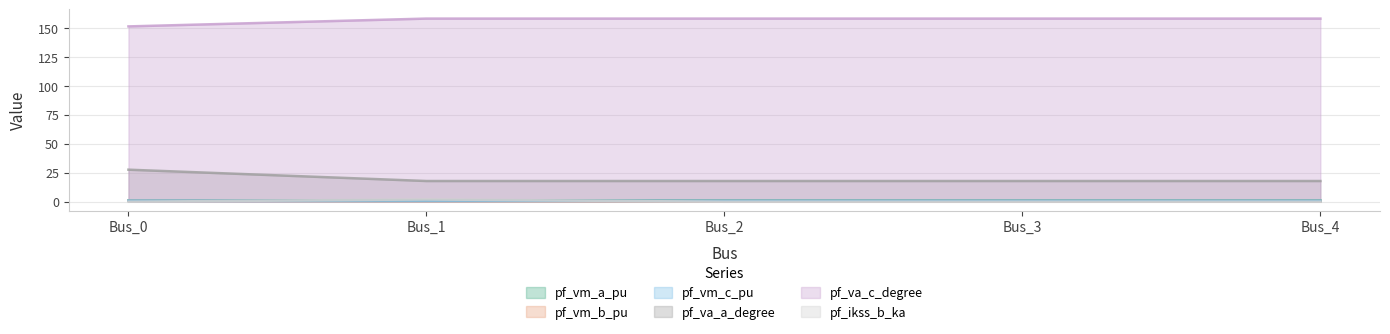

Reading left to right, transcribe all the data shown in this chart.

pf_vm_a_pu: 1.1	1.1	1.1	1.1	1.1
pf_vm_b_pu: 1.0	0.7	0.7	0.7	0.7
pf_vm_c_pu: 1.1	0.9	0.9	0.9	0.9
pf_va_a_degree: 27.7	17.9	17.9	17.9	17.9
pf_va_c_degree: 151.4	158.2	158.2	158.2	158.2
pf_ikss_b_ka: 0.0	2.0	0.0	0.0	0.0